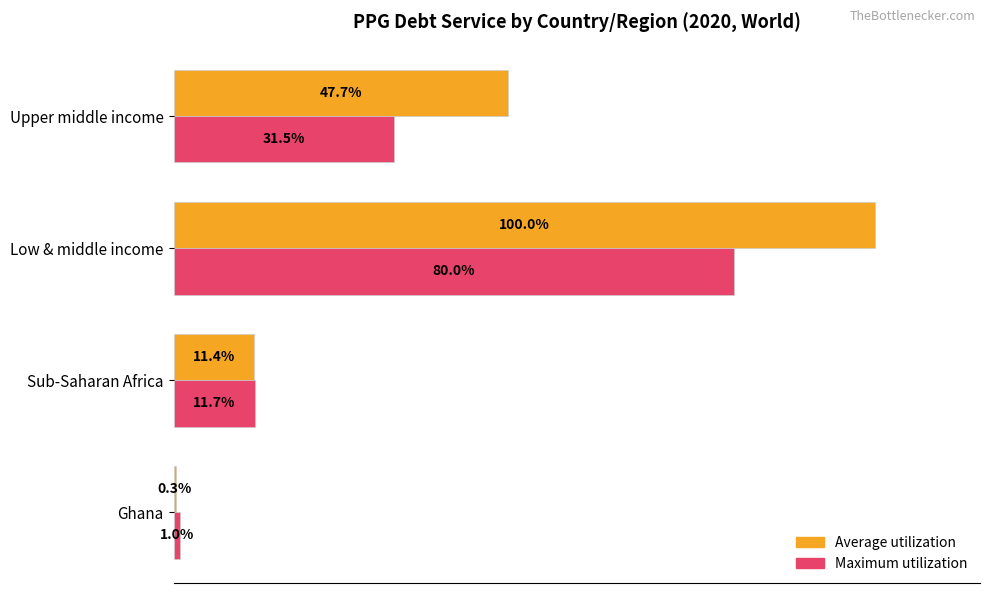

Which category has the highest value across all series?

Low & middle income